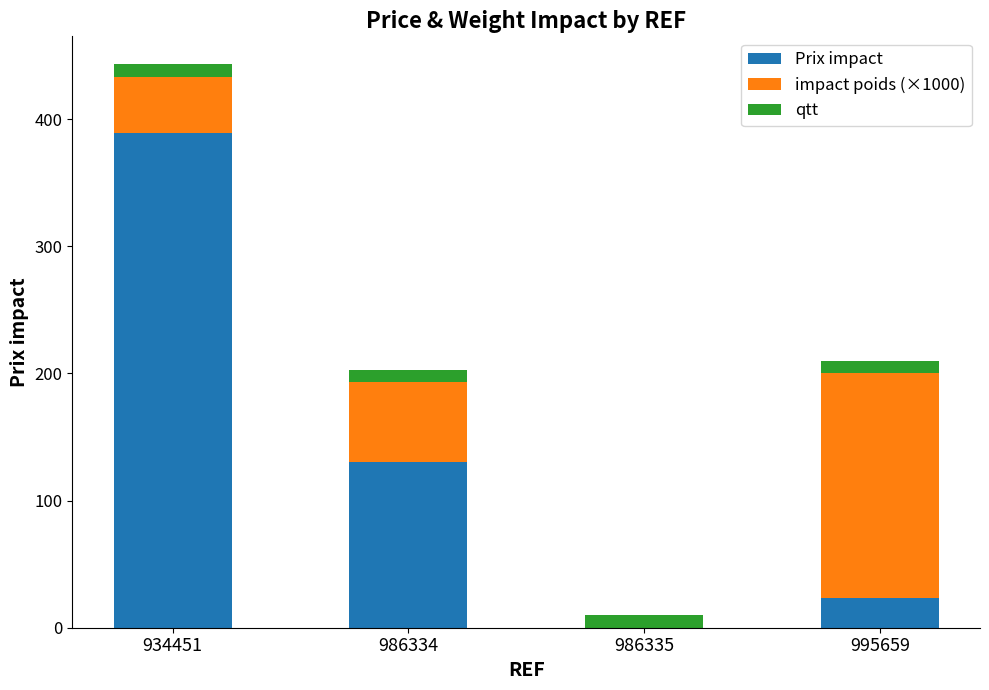

At which label does Prix impact reach its peak?

934451